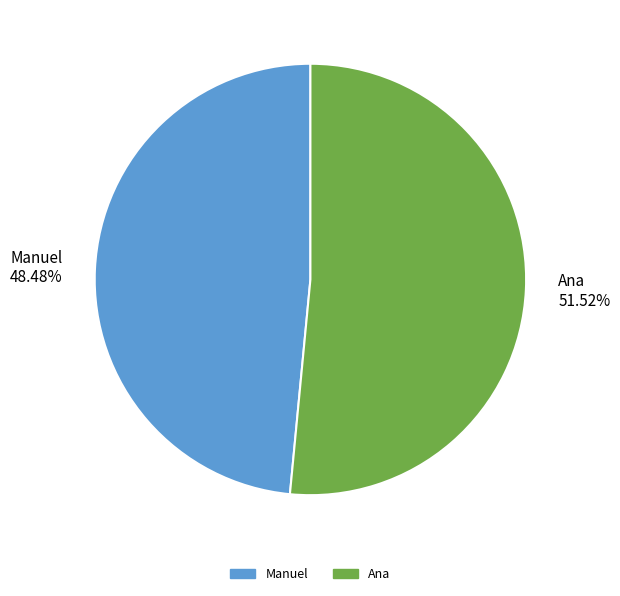

Rank the categories by value from highest to lowest.

Ana, Manuel